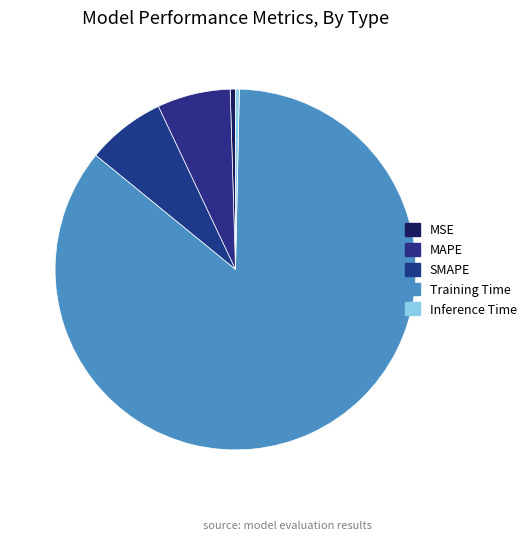

Is it true that MSE is 1% of the pie?

False